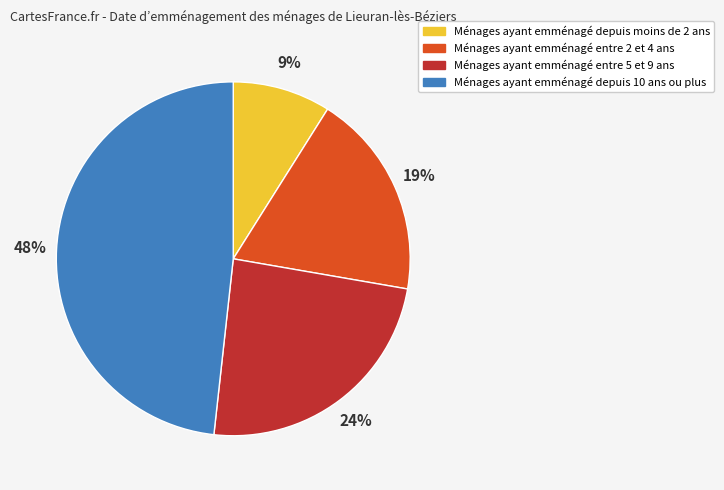

To the nearest percent, what is the difference between the largest and smallest slice percentages?

39%